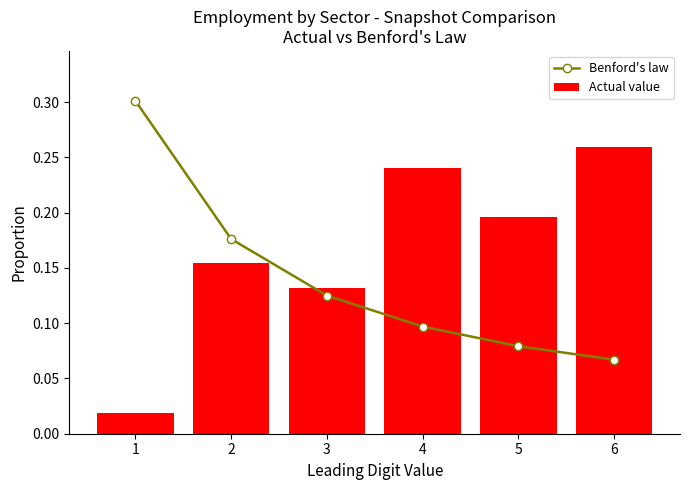

What is the value of the Benford's law bar at the 6th from the left?

0.1